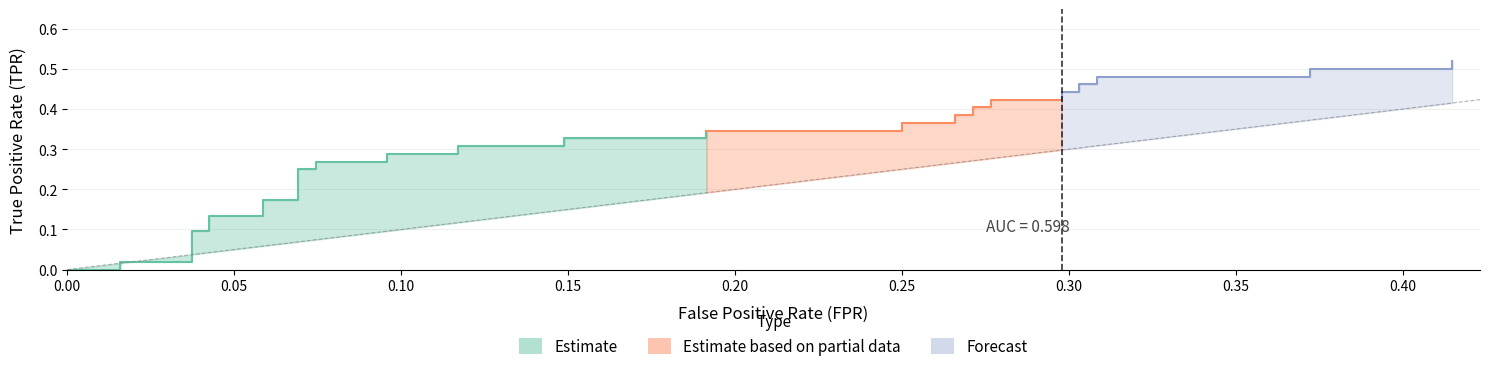

Does the chart display data point markers on the line(s)?

No